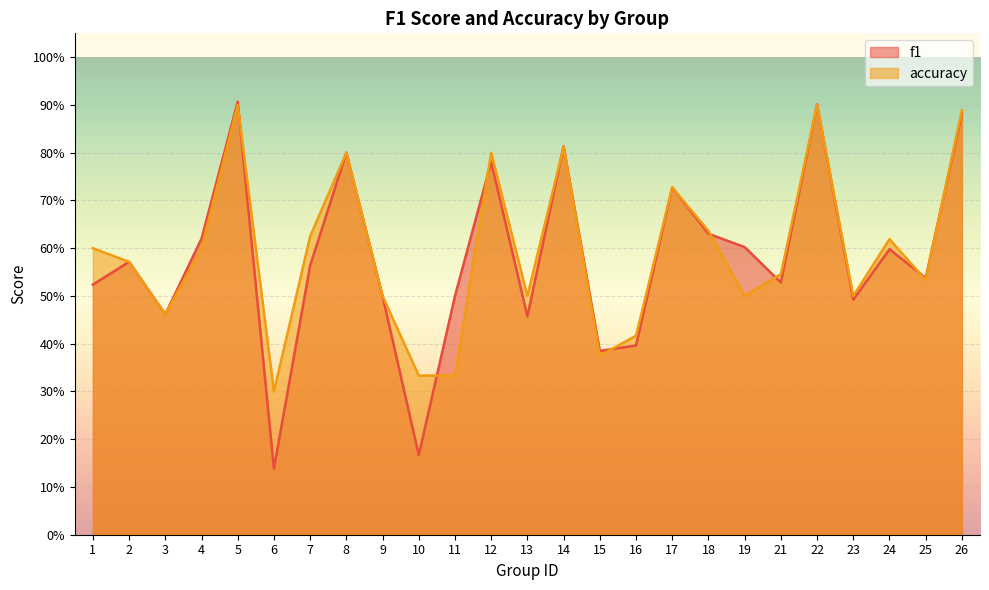

What is the sum of all accuracy values?

14.8